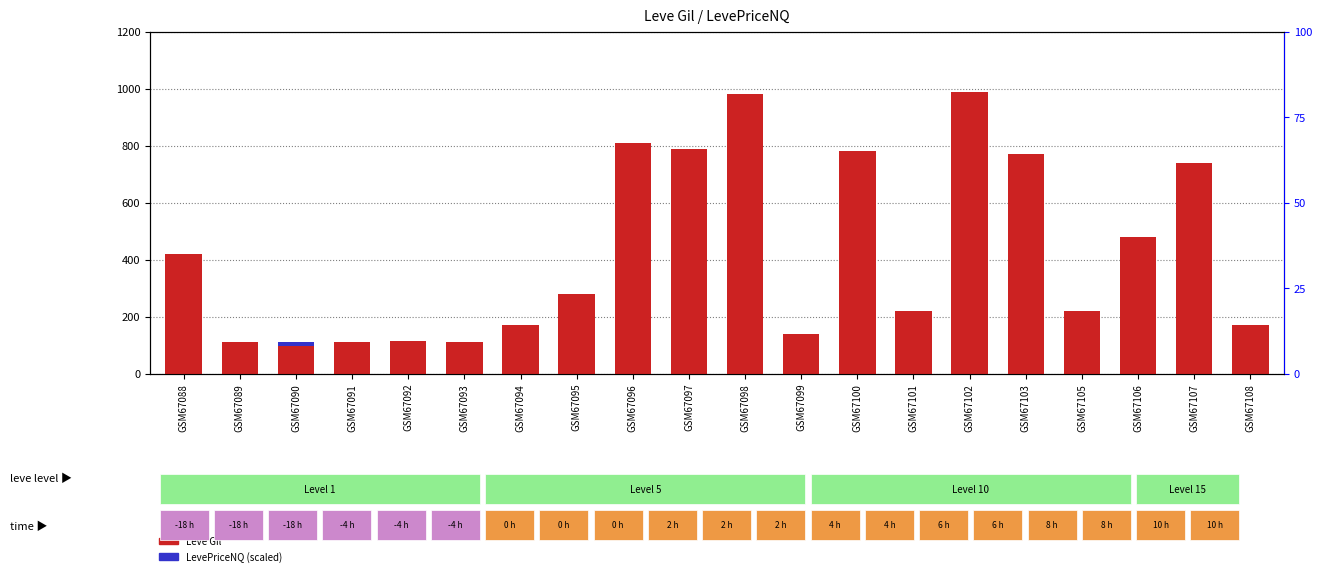

How many groups of bars are there?

20